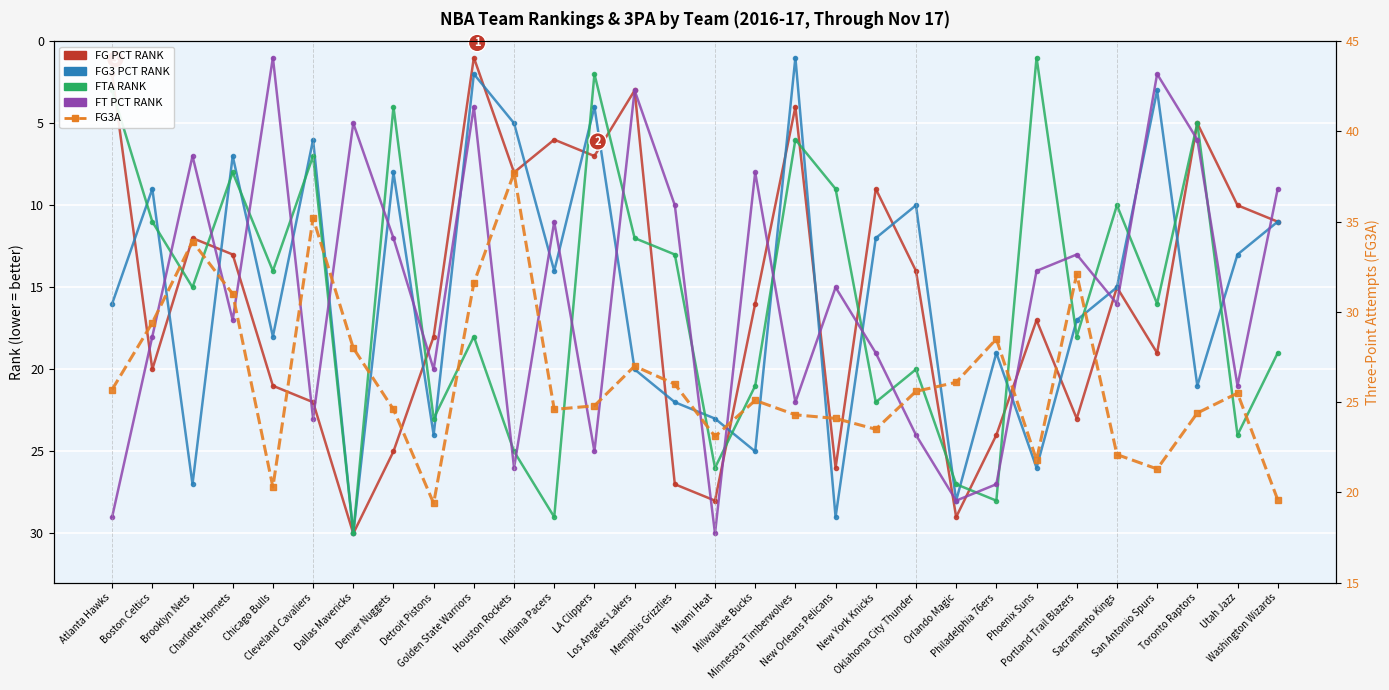

What are all the series names shown in the legend?

FG PCT RANK, FG3 PCT RANK, FTA RANK, FT PCT RANK, FG3A